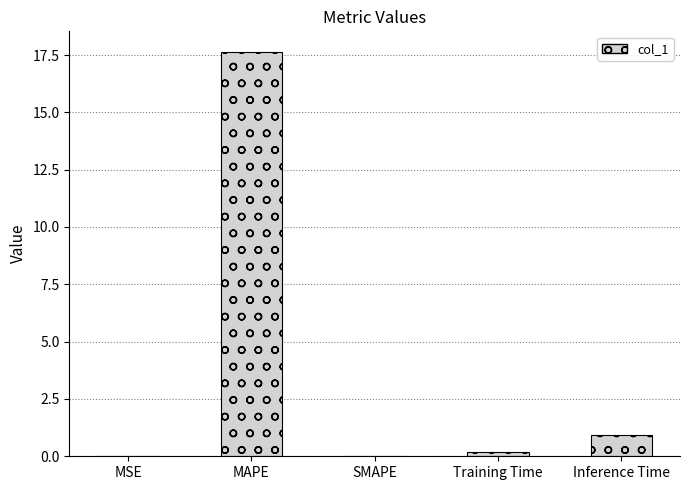

The value at MAPE is 17.7. True or false?

True